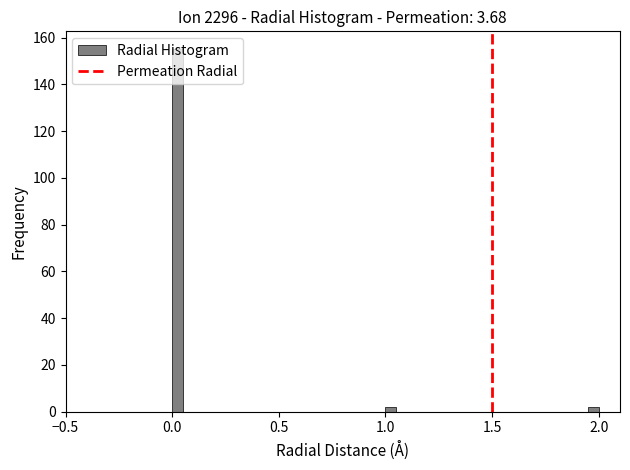

Around what value on the x-axis is the tallest bar? Give the approximate position of its centre, as read against the axis.

0.05